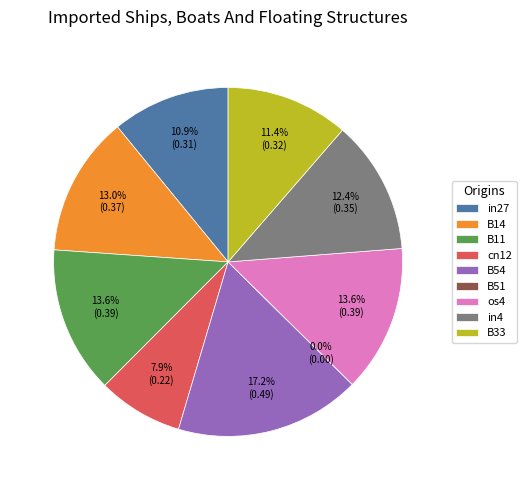

Is there a majority slice in this chart?

No